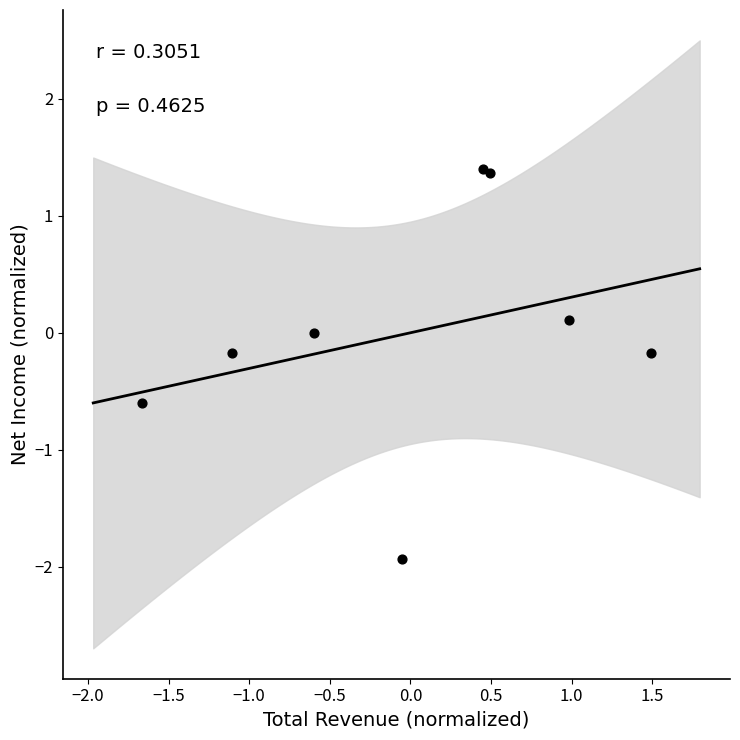

What is the range of X values (max minus min)?

3.2